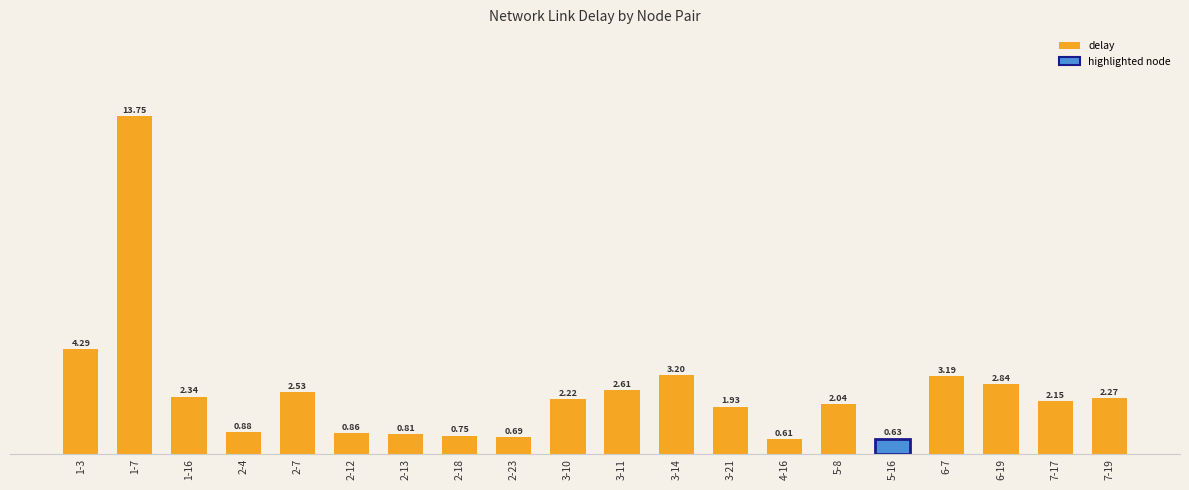

How many bars are there in total?

20